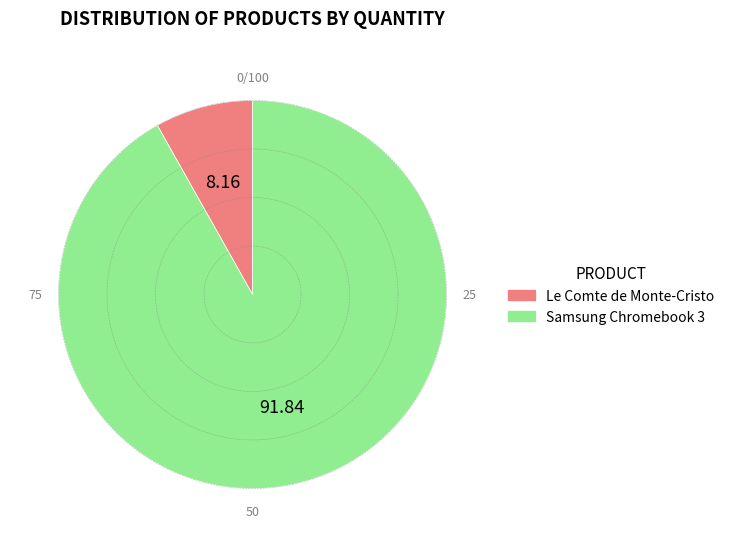

Is it true that Samsung Chromebook 3 is 92% of the pie?

True